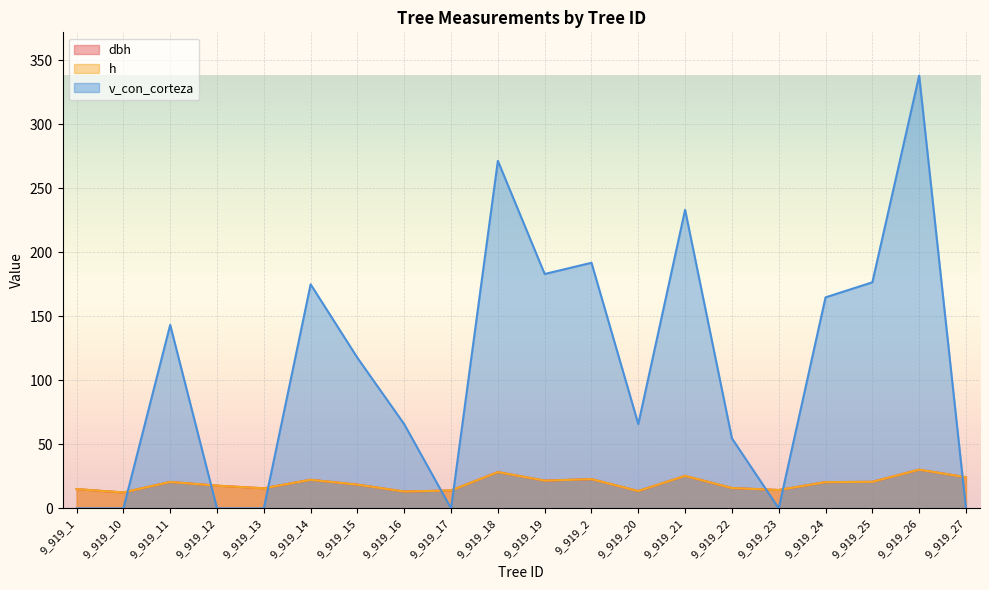

True or false: dbh and v_con_corteza intersect in this chart.

True